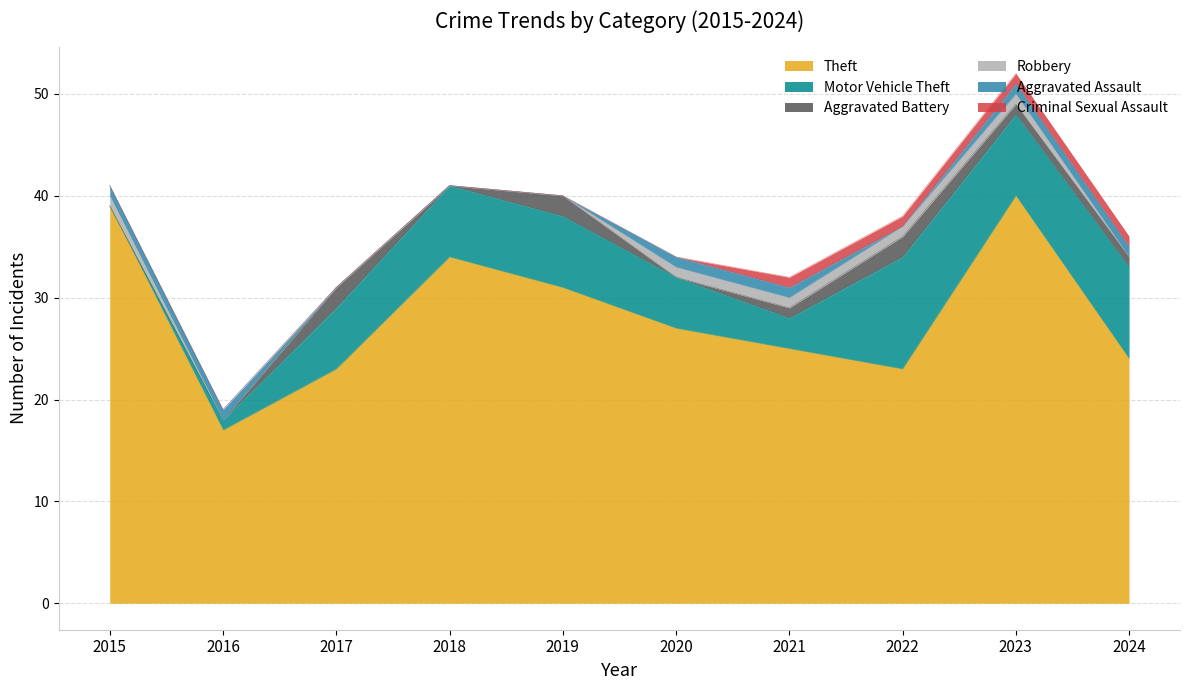

Reading left to right, what are all the values shown in this chart?

Theft: 39	17	23	34	31	27	25	23	40	24
Motor Vehicle Theft: 0	1	6	7	7	5	3	11	8	9
Aggravated Battery: 0	0	2	0	2	0	1	2	1	1
Robbery: 1	0	0	0	0	1	1	1	1	0
Aggravated Assault: 1	1	0	0	0	1	1	0	1	1
Criminal Sexual Assault: 0	0	0	0	0	0	1	1	1	1